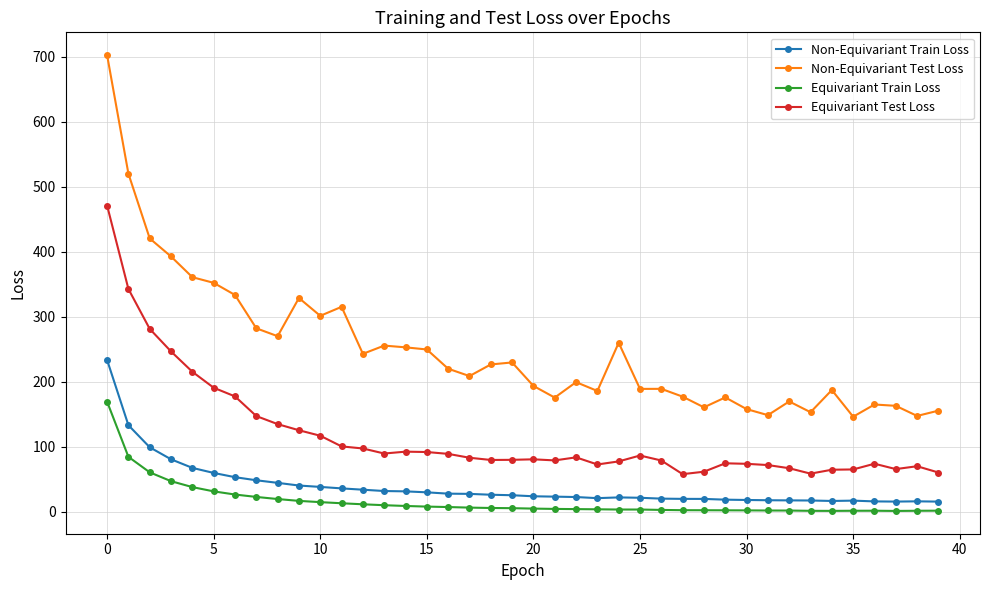

What is the sum of all Non-Equivariant Train Loss values?

1551.8